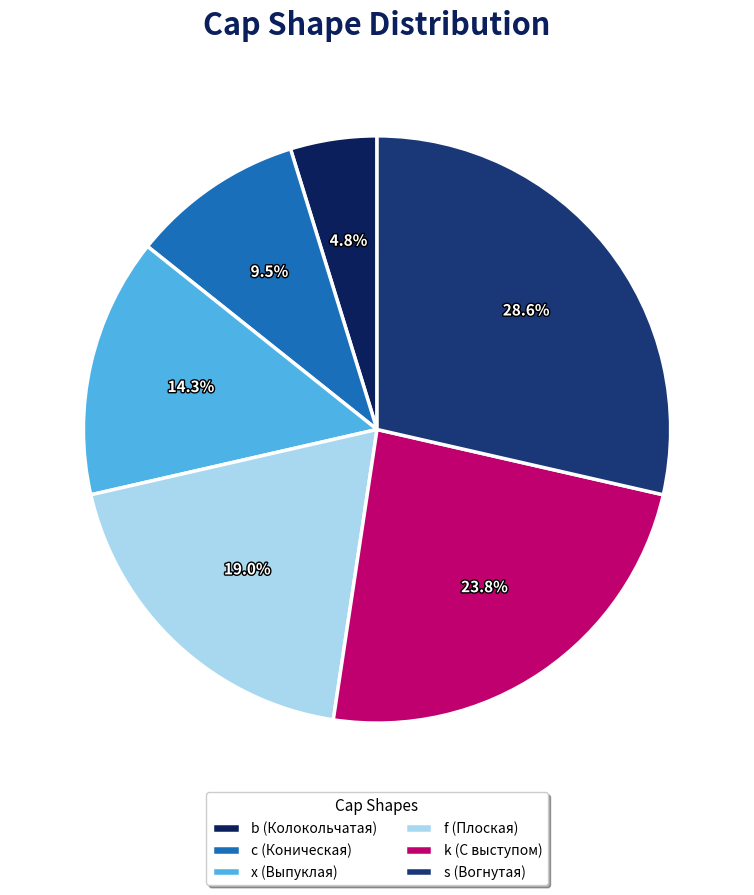

What is the smallest slice in the pie chart?

b (Колокольчатая)